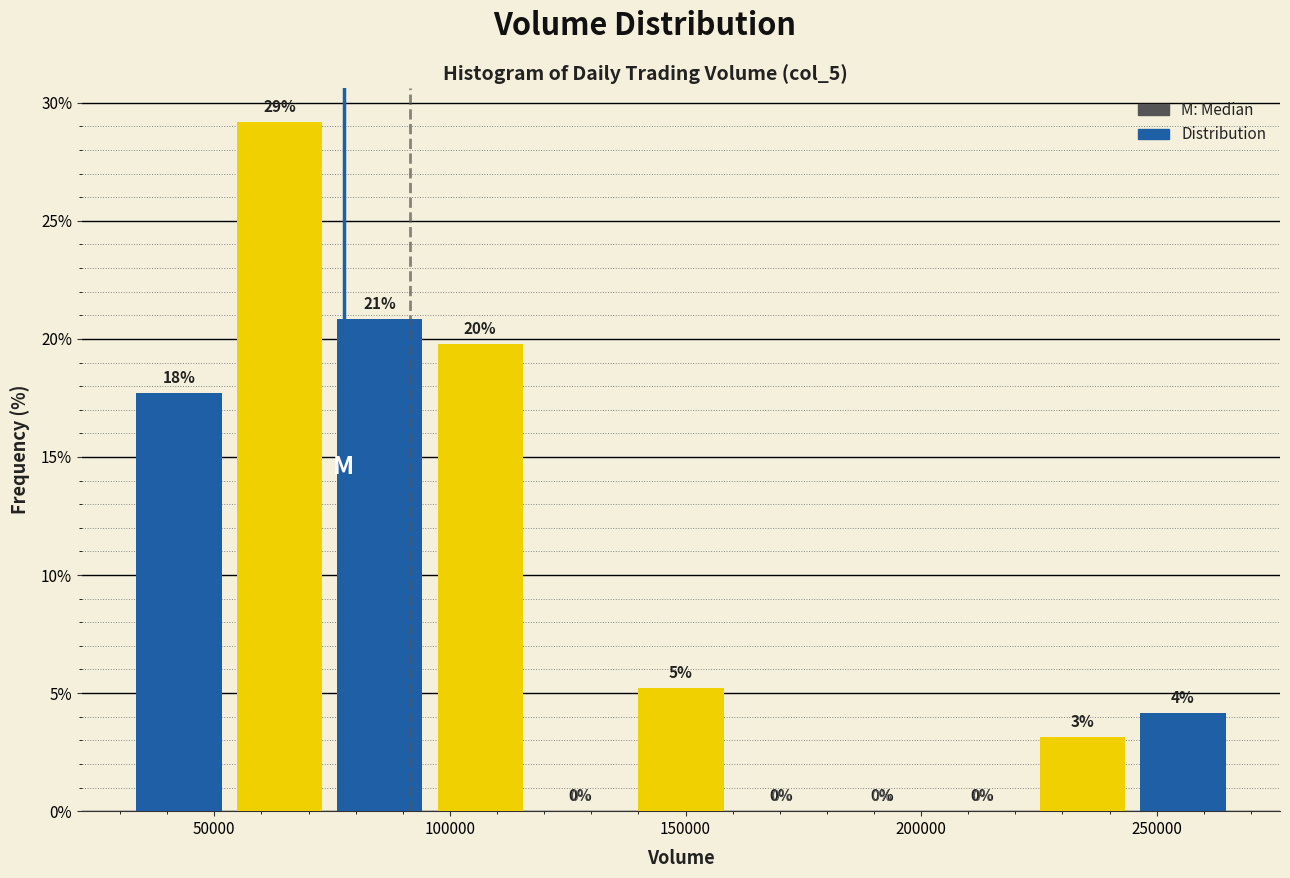

Over which range of the x-axis is the bar tallest?

55000 to 75000